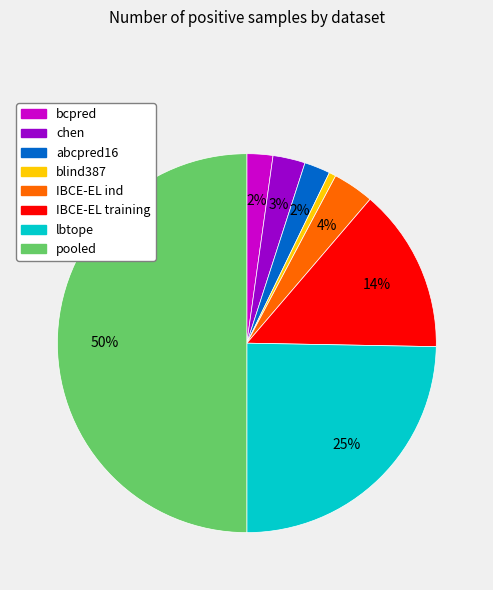

Which has a higher value, pooled or blind387?

pooled